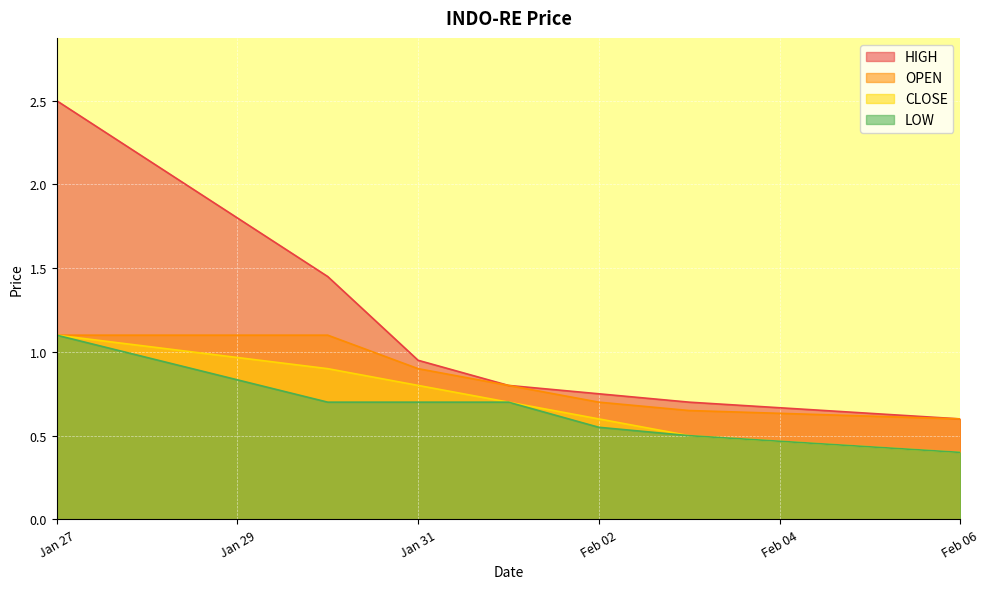

What is the label of the 1st point from the right?

Feb 06